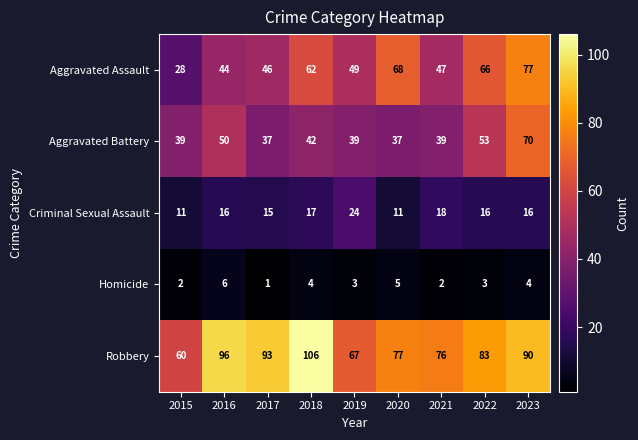

At which label does Aggravated Assault reach its peak?

2023